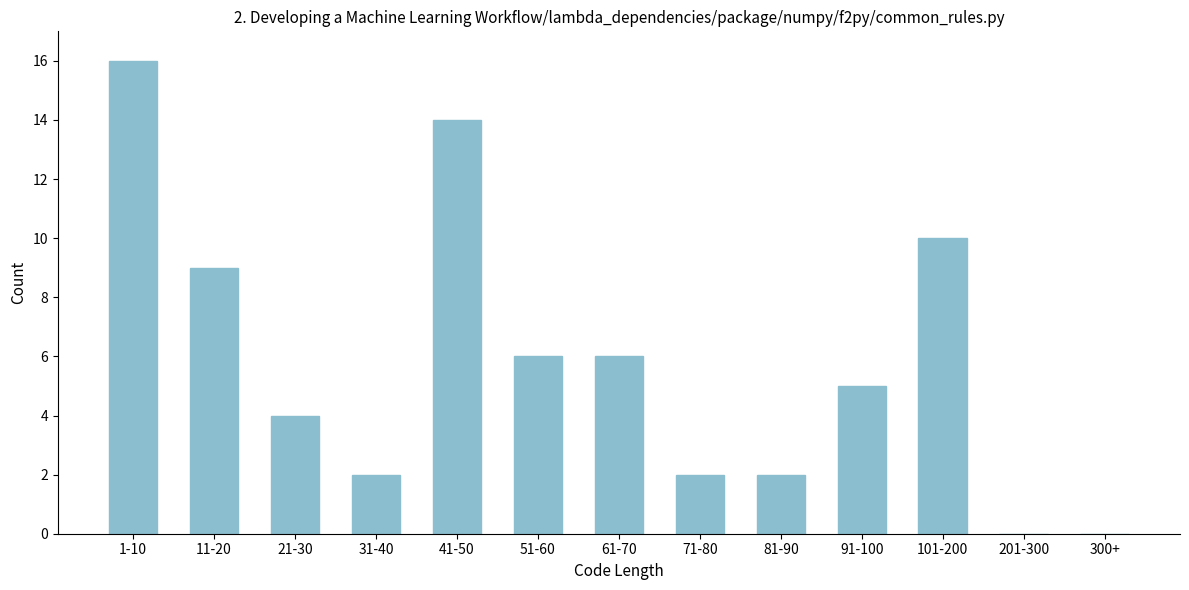

Reading left to right, what are all the values shown in this chart?

1-10=16	11-20=9	21-30=4	31-40=2	41-50=14	51-60=6	61-70=6	71-80=2	81-90=2	91-100=5	101-200=10	201-300=0	300+=0